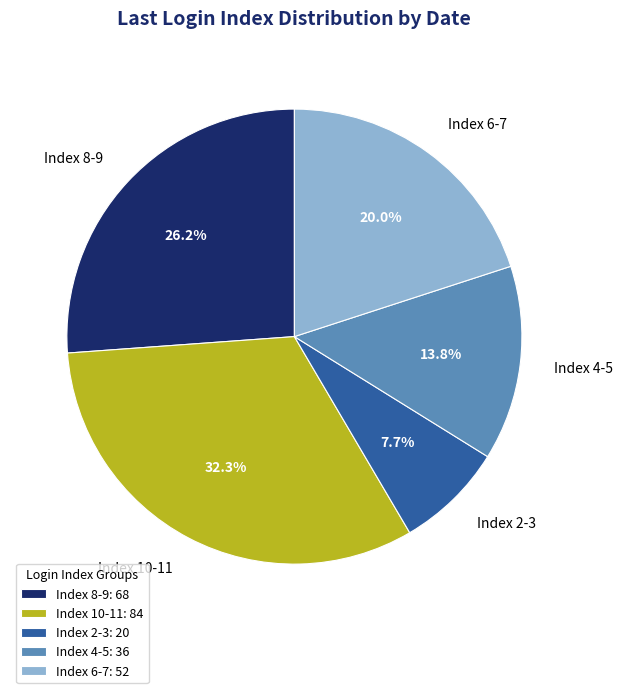

To the nearest percent, what is the average slice percentage?

20%